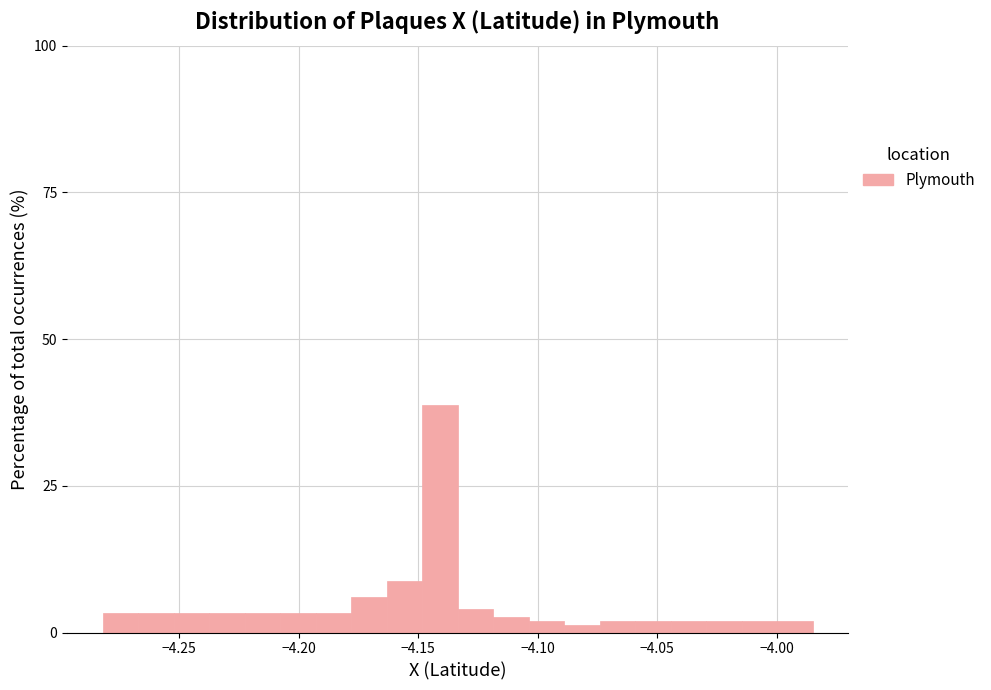

Around what value on the x-axis is the tallest bar? Give the approximate position of its centre, as read against the axis.

-4.140